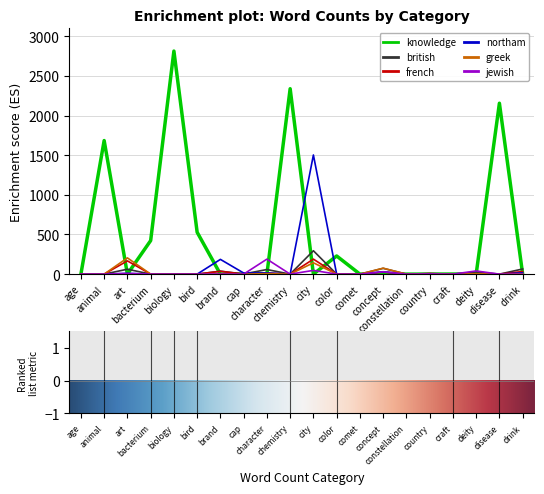

Which series has the largest range (max minus min)?

knowledge